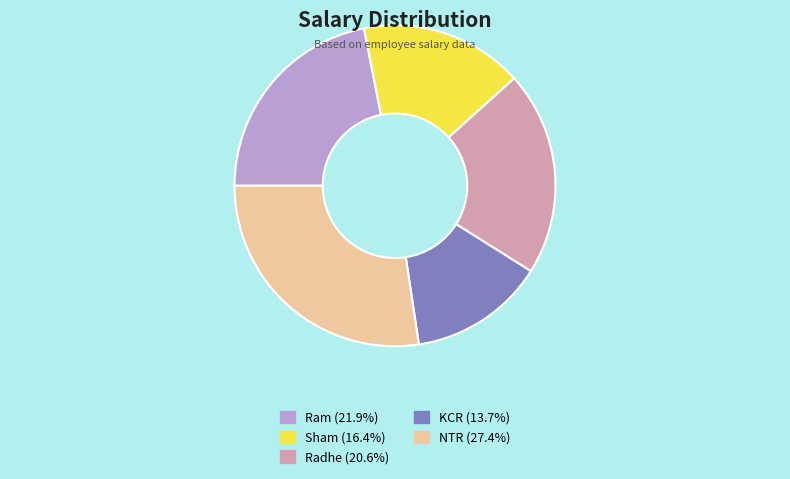

Which category has the biggest portion of the pie?

NTR